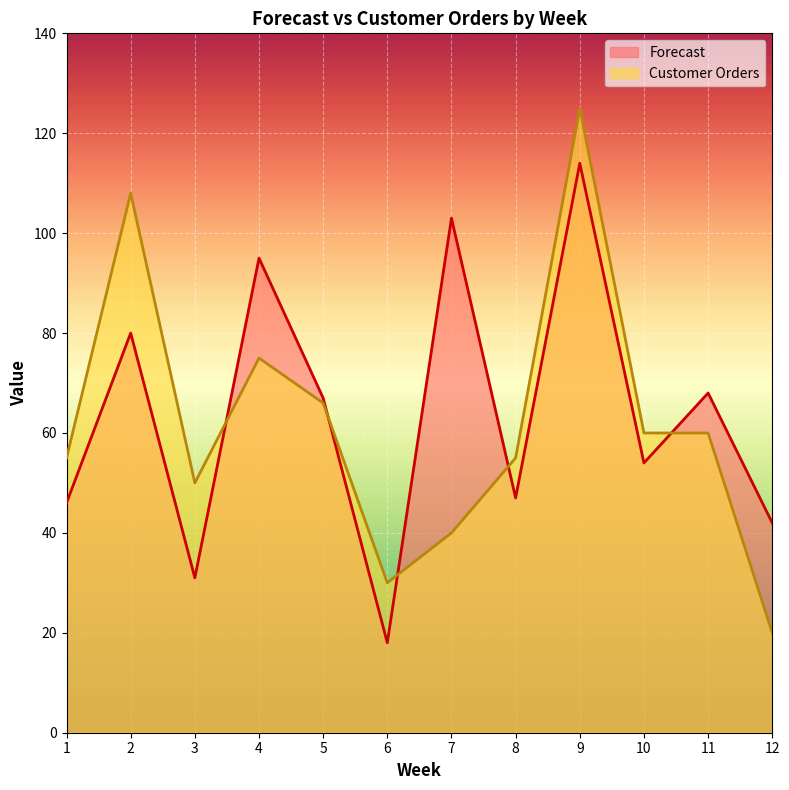

True or false: Forecast has a value of 13 at 1.

False